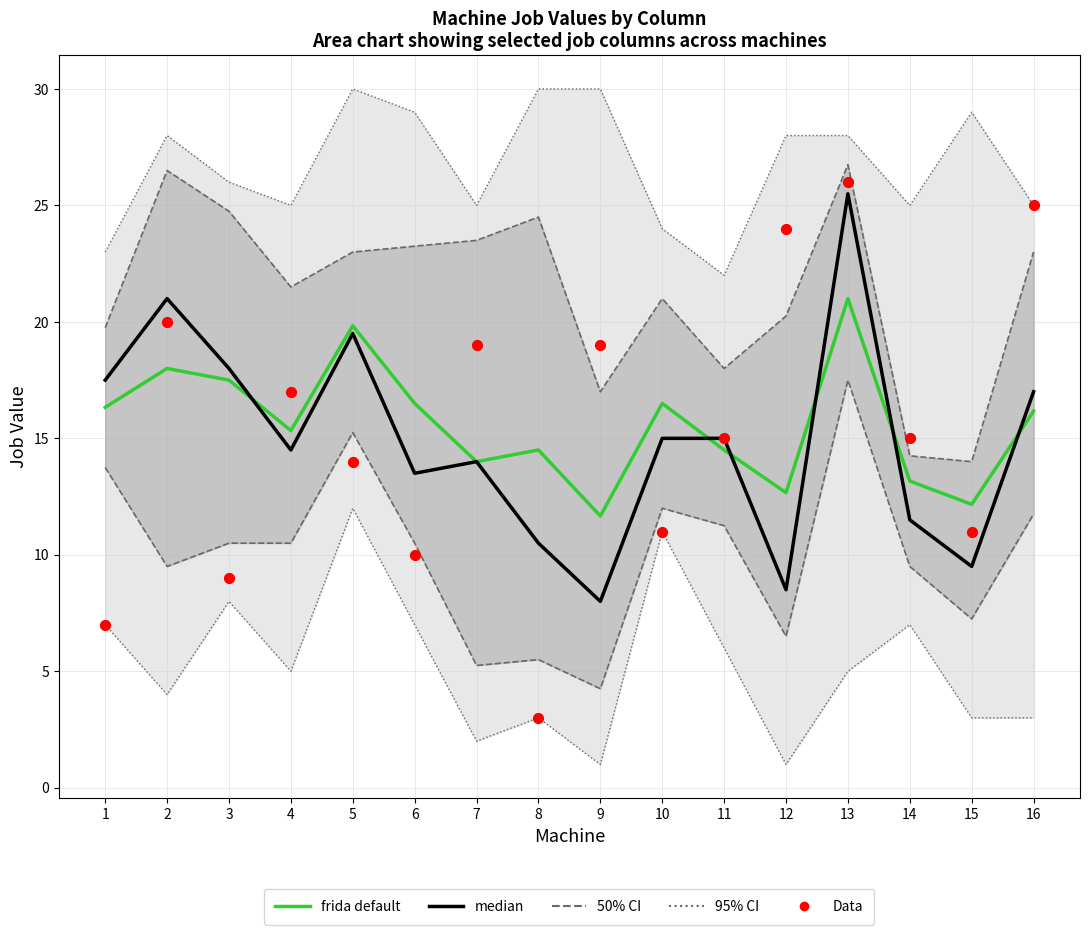

Which series has the widest spread of Y values?

Data